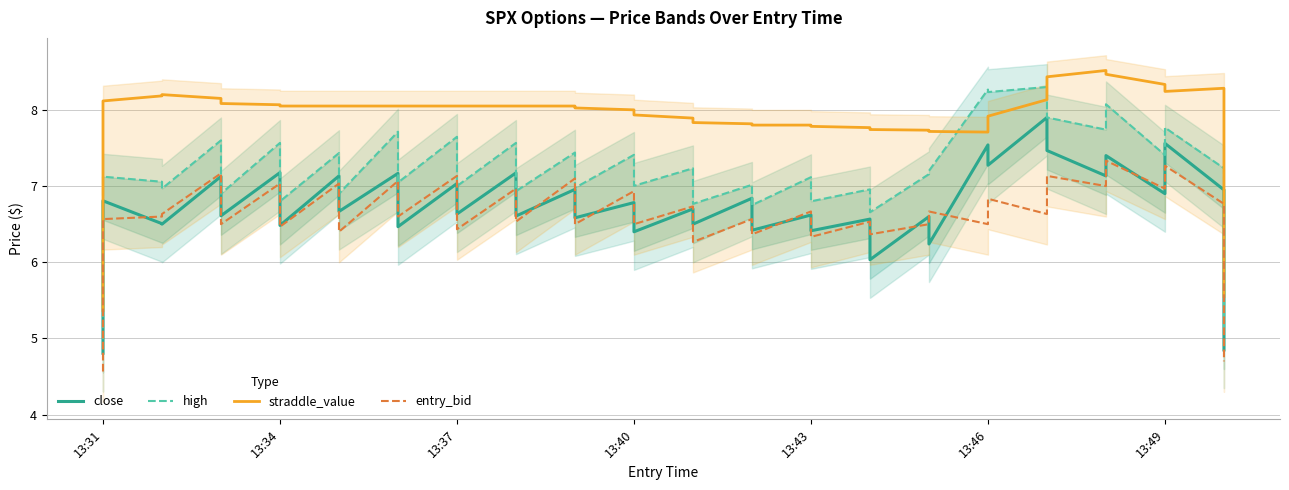

True or false: entry_bid and straddle_value cross at least once.

False